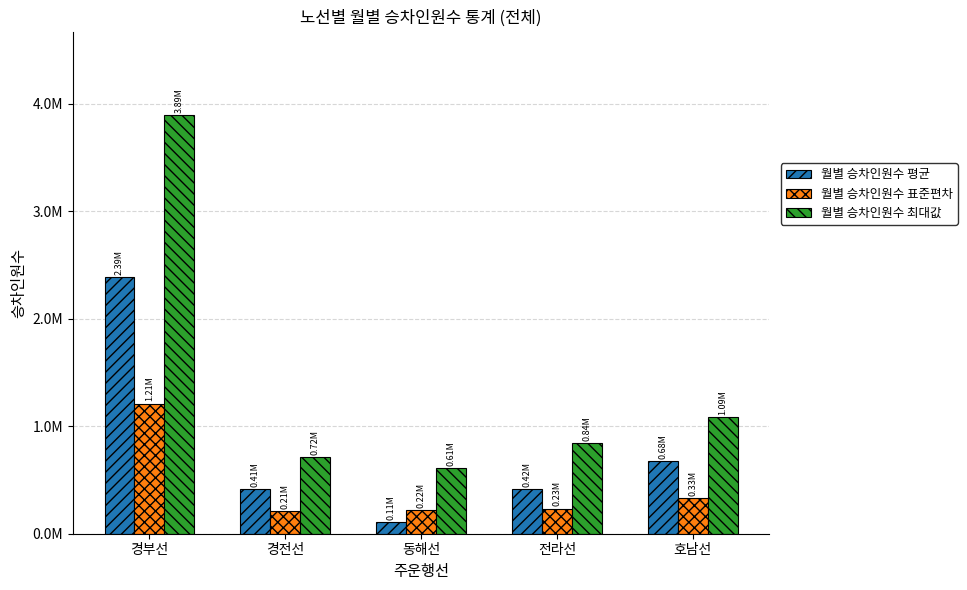

Reading left to right, what are all the values shown in this chart?

월별 승차인원수 평균: 경부선=2387398	경전선=412924	동해선=109223	전라선=417882	호남선=675680
월별 승차인원수 표준편차: 경부선=1210415	경전선=210629	동해선=218167	전라선=234184	호남선=331543
월별 승차인원수 최대값: 경부선=3894486	경전선=716861	동해선=612267	전라선=840753	호남선=1088042